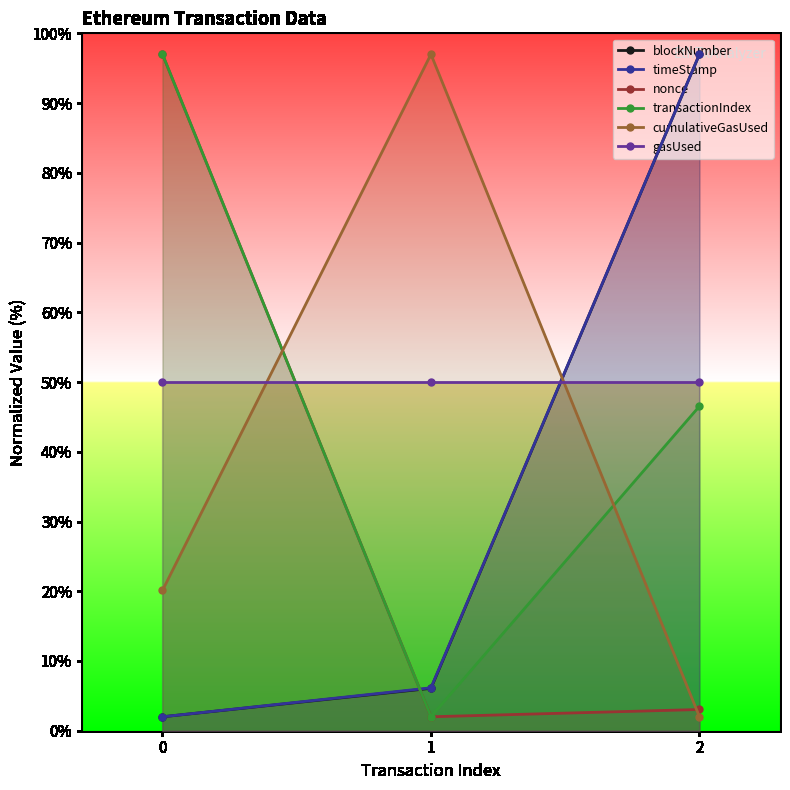

Which series changed the most between 0 and 1?

nonce